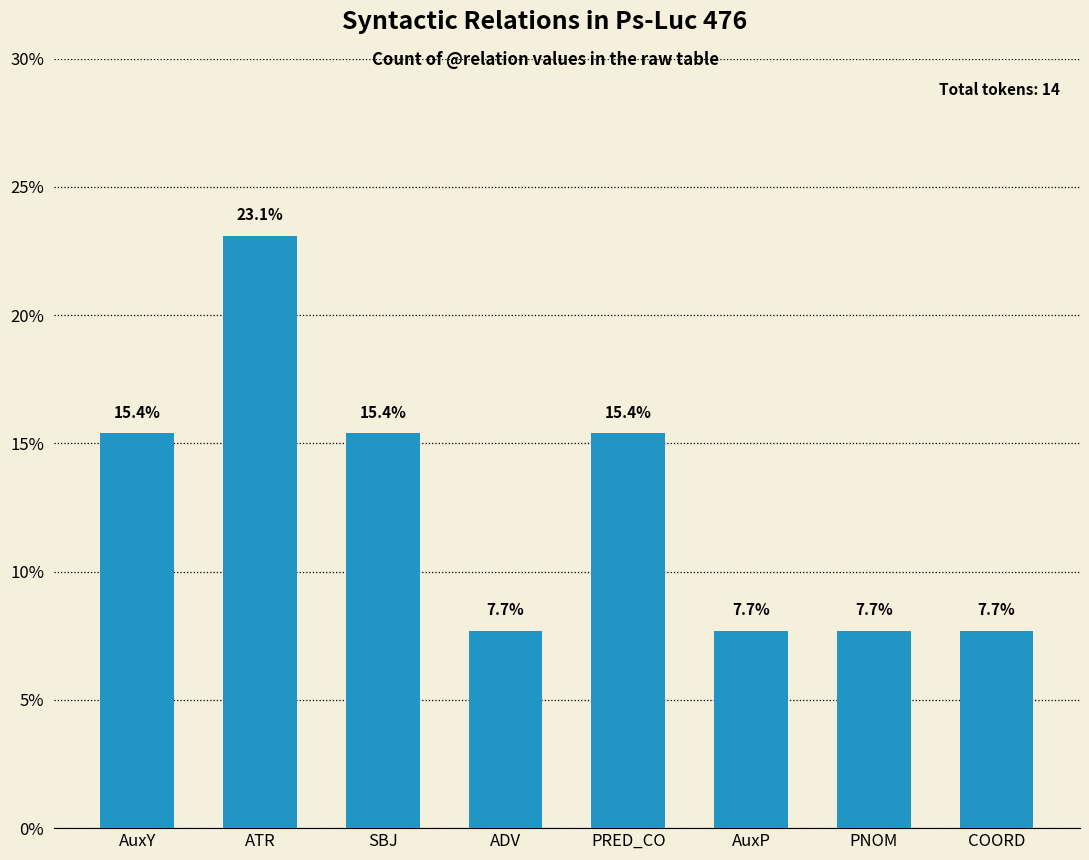

What is the label of the 7th bar from the right?

ATR